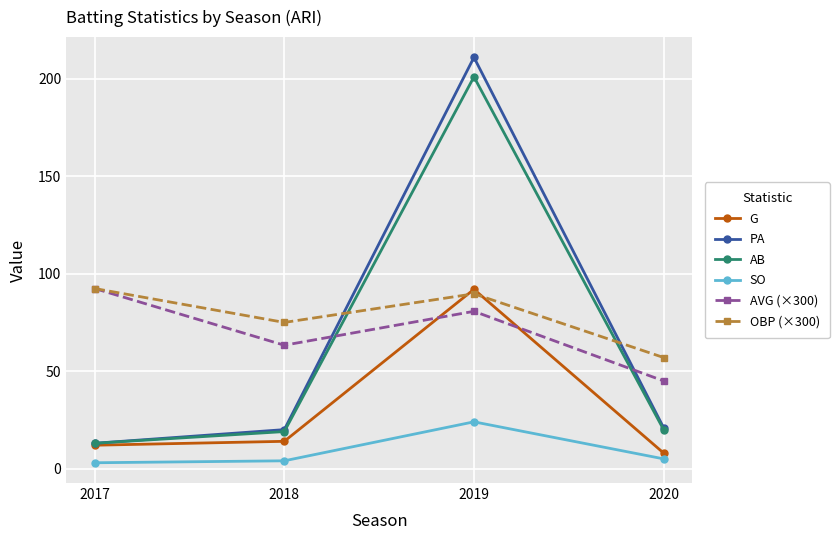

What is the difference between the maximum and second lowest values in the AB series?

182.0